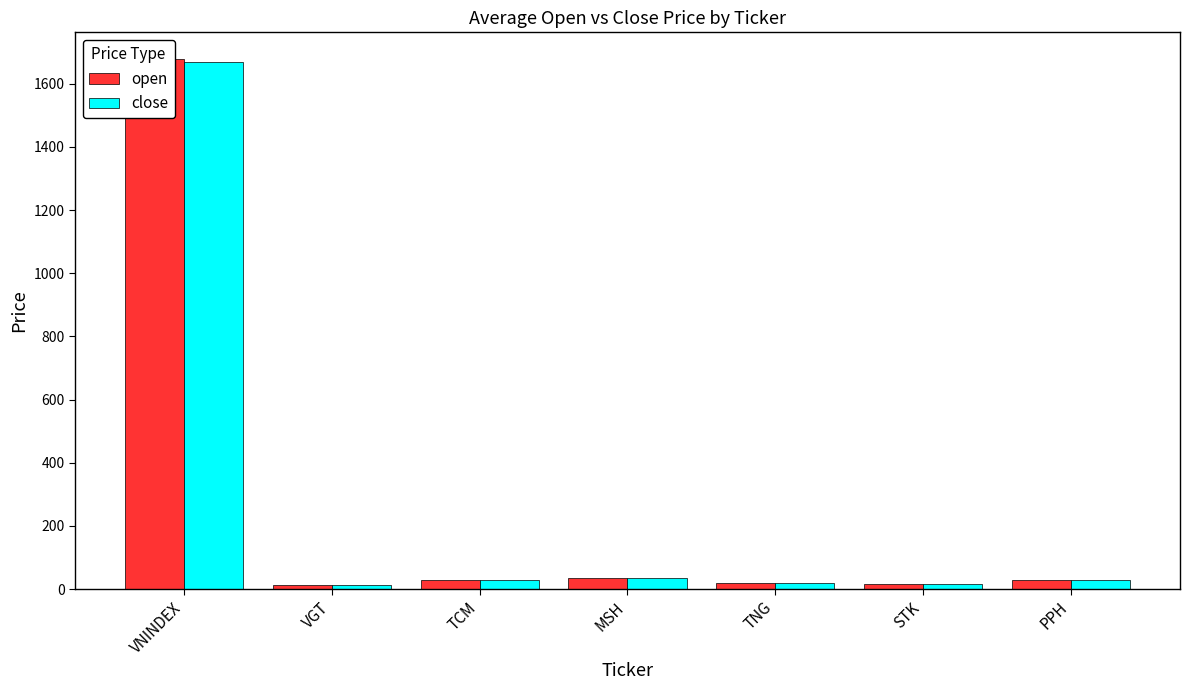

Reading left to right, what are all the values shown in this chart?

open: VNINDEX=1678.8	VGT=11.9	TCM=28.6	MSH=36.2	TNG=19.3	STK=17.3	PPH=27.9
close: VNINDEX=1668.5	VGT=12.0	TCM=28.6	MSH=36.2	TNG=19.3	STK=17.2	PPH=27.9